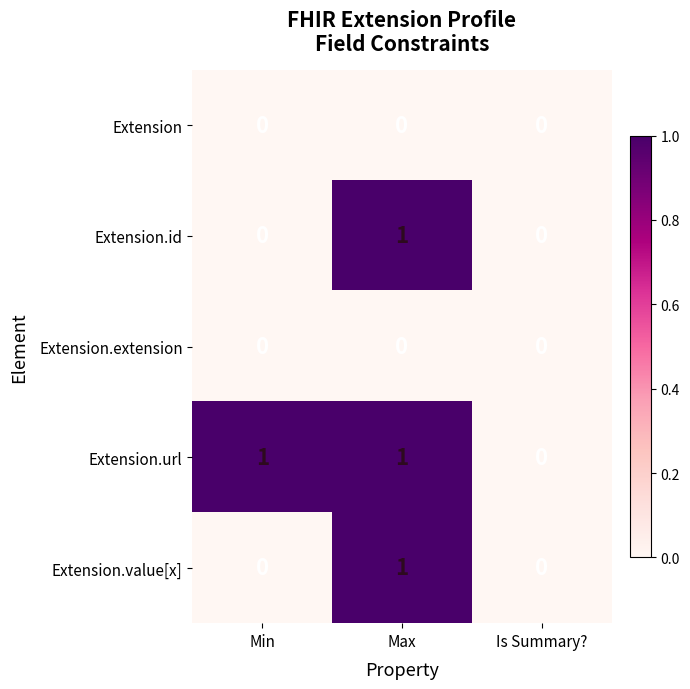

The Extension.url series shows 0 at Is Summary?. True or false?

True